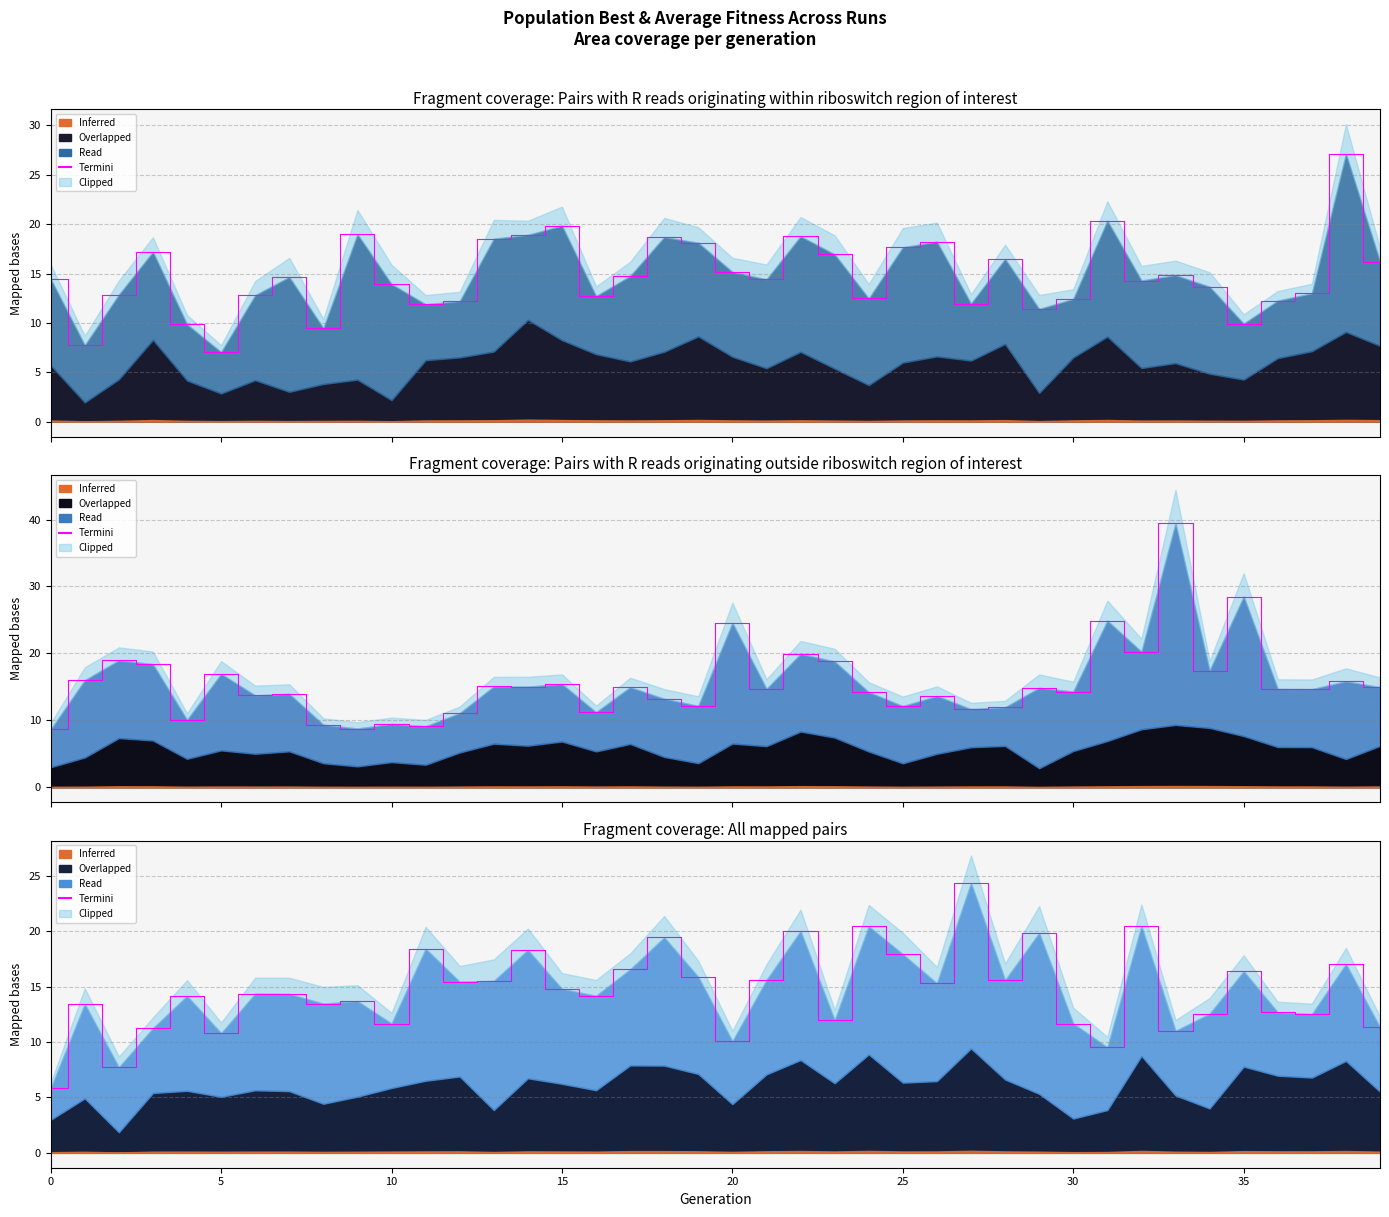

What is the sum of the values at 23 and 16?

26.1